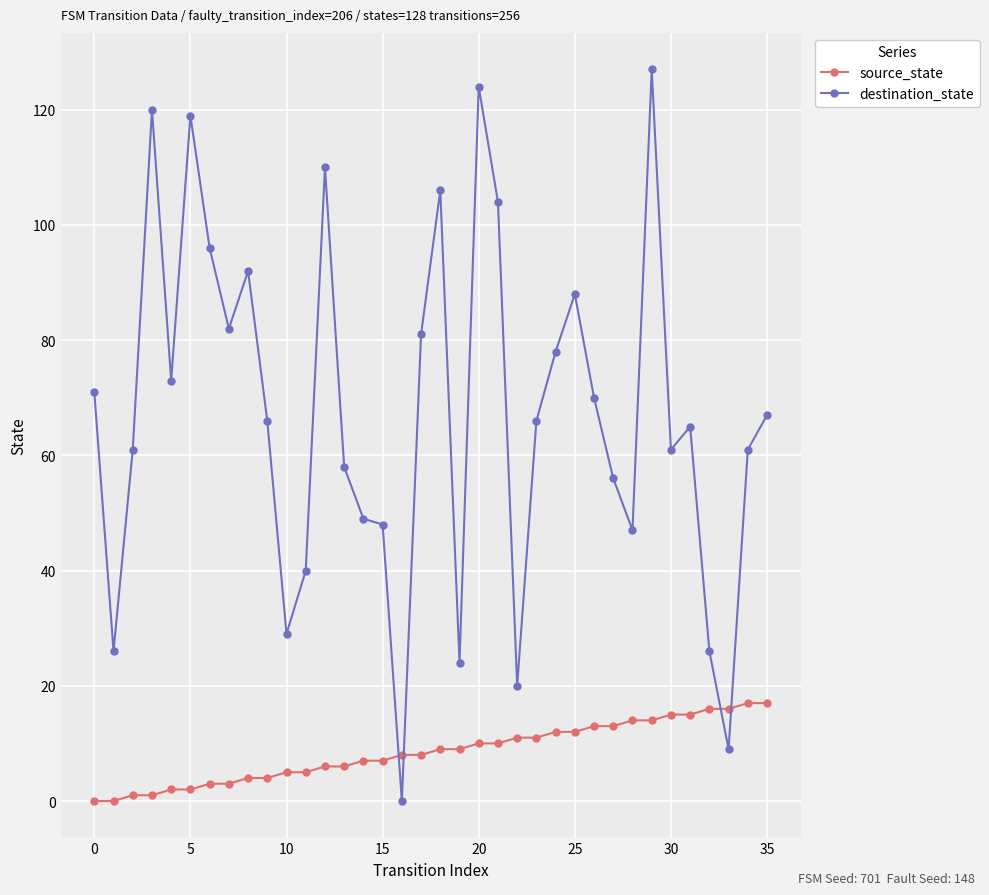

True or false: destination_state has more than 2 interior local peaks.

True